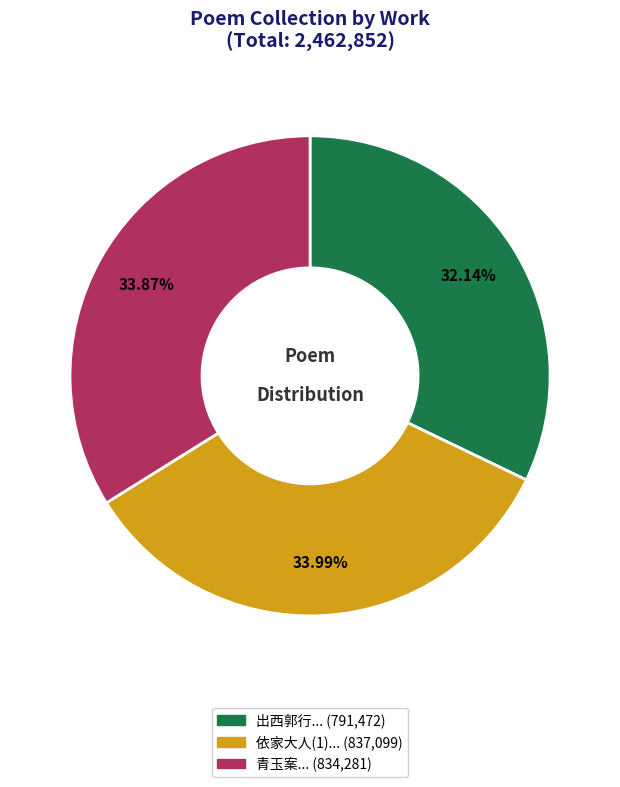

Is there any slice that represents more than half of the pie?

No